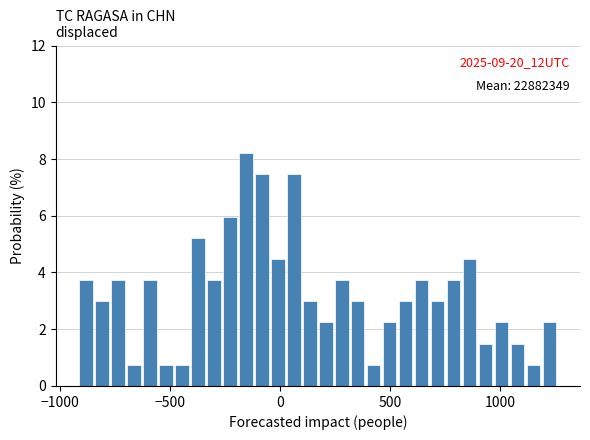

Read against the x-axis, roughly where is the centre of the tallest bar?

-150